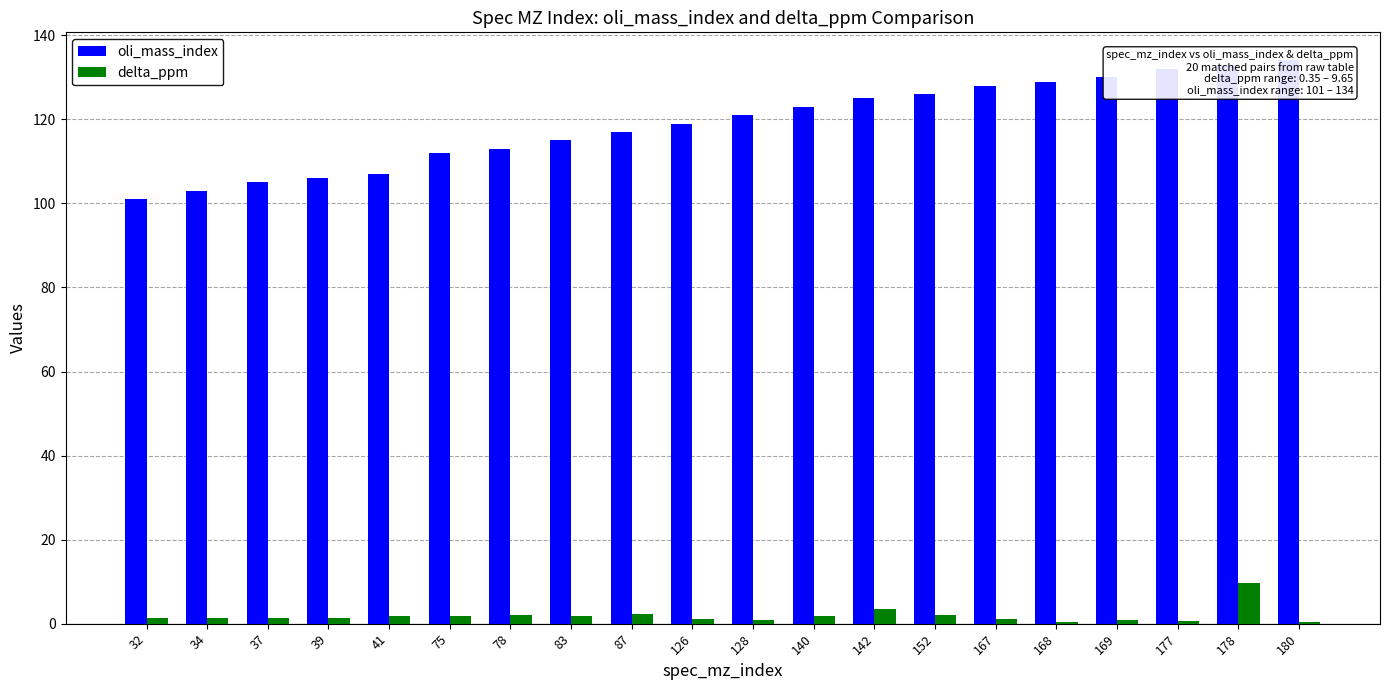

Rank the series by their maximum value, from lowest to highest.

delta_ppm, oli_mass_index